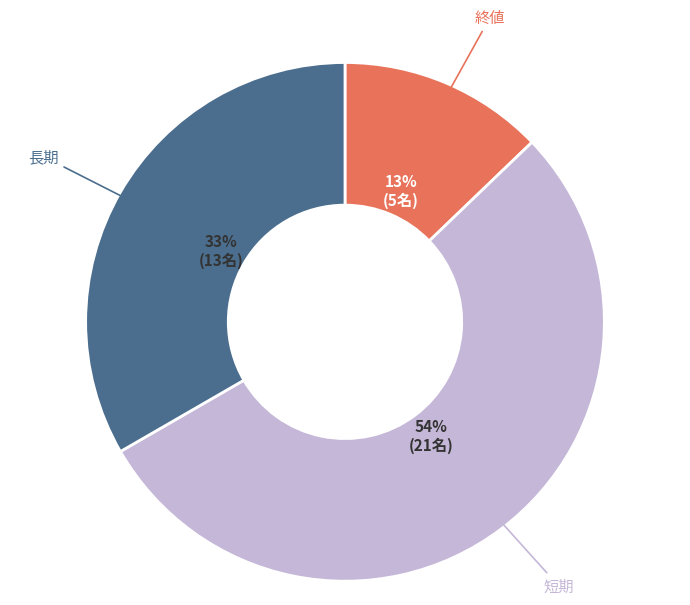

Is there a majority slice in this chart?

Yes